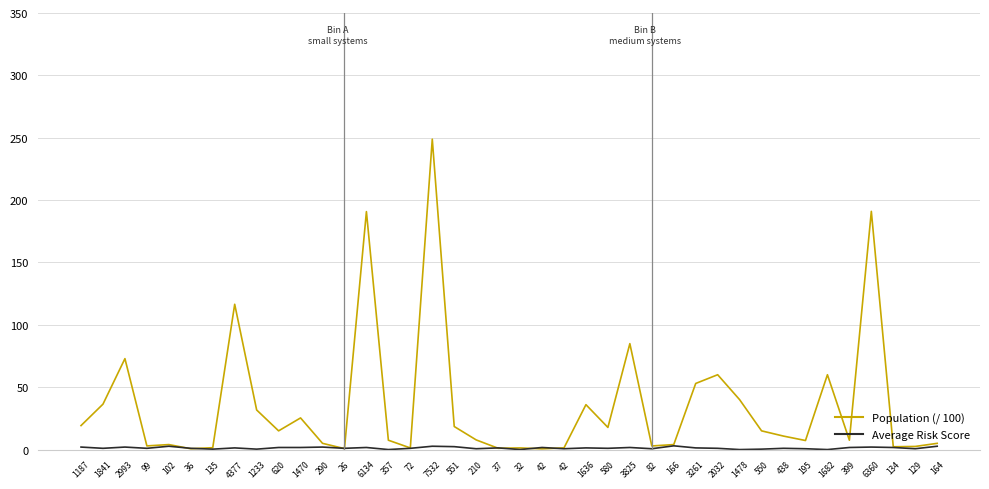

The Population (/ 100) series shows 12.9 at 195. True or false?

False